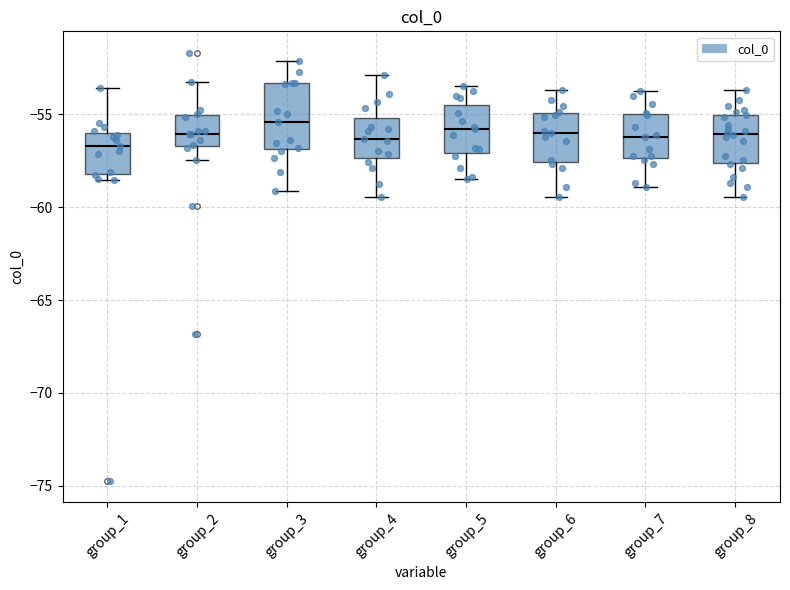

Reading left to right, read every box against the y-axis: the position of its median line, the range the box covers, and the ends of its whiskers. The values are not printed on the chart, so give them approximately, as read against the axis.

group_1: median -56.5, box -58.0 to -56.0, whiskers -58.5 to -53.5
group_2: median -56.0, box -56.5 to -55.0, whiskers -57.5 to -53.0
group_3: median -55.5, box -57.0 to -53.5, whiskers -59.0 to -52.0
group_4: median -56.5, box -57.5 to -55.0, whiskers -59.5 to -53.0
group_5: median -56.0, box -57.0 to -54.5, whiskers -58.5 to -53.5
group_6: median -56.0, box -57.5 to -55.0, whiskers -59.5 to -53.5
group_7: median -56.0, box -57.5 to -55.0, whiskers -59.0 to -54.0
group_8: median -56.0, box -57.5 to -55.0, whiskers -59.5 to -53.5